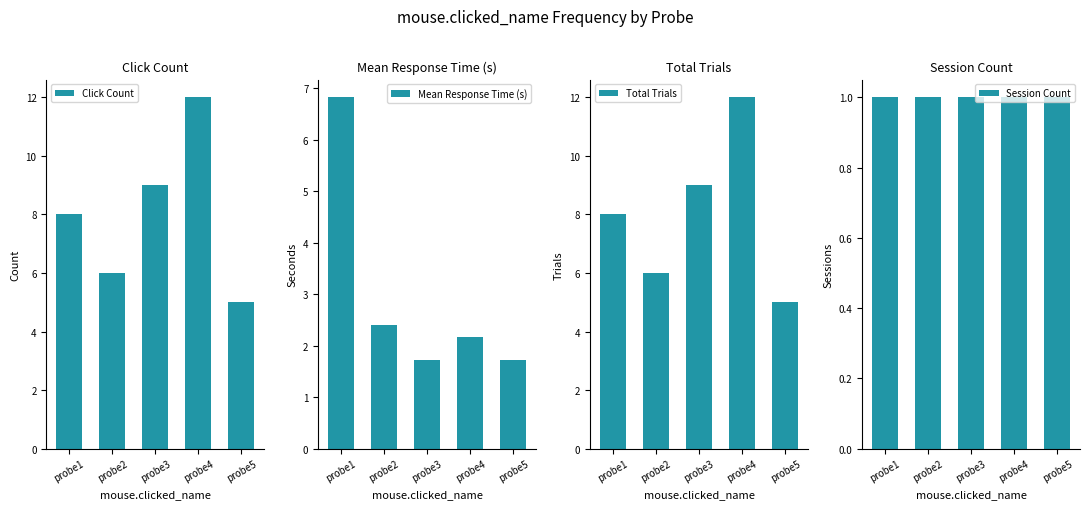

Reading left to right, extract all data points from this chart.

Click Count: 8.0	6.0	9.0	12.0	5.0
Mean Response Time (s): 6.8	2.4	1.7	2.2	1.7
Total Trials: 8.0	6.0	9.0	12.0	5.0
Session Count: 1.0	1.0	1.0	1.0	1.0